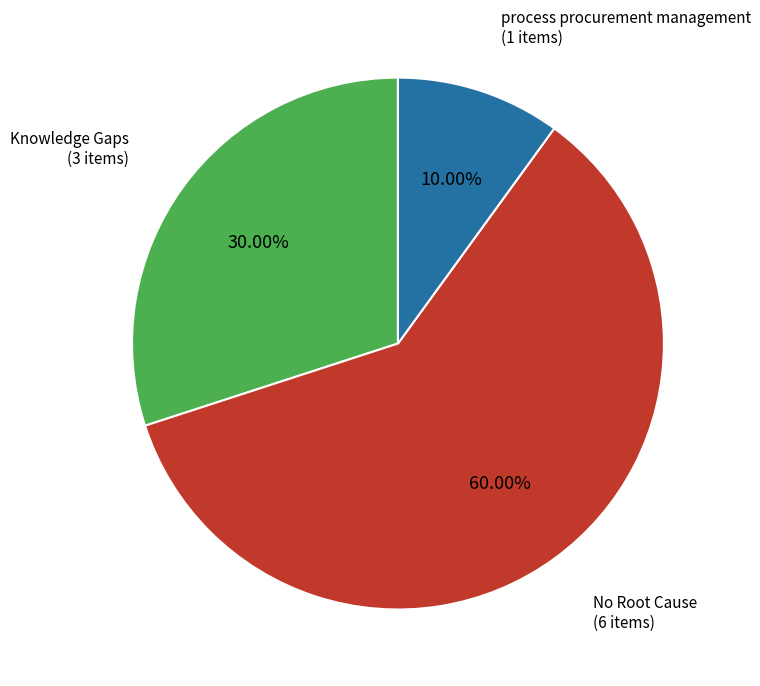

Count the number of slices in the pie.

3